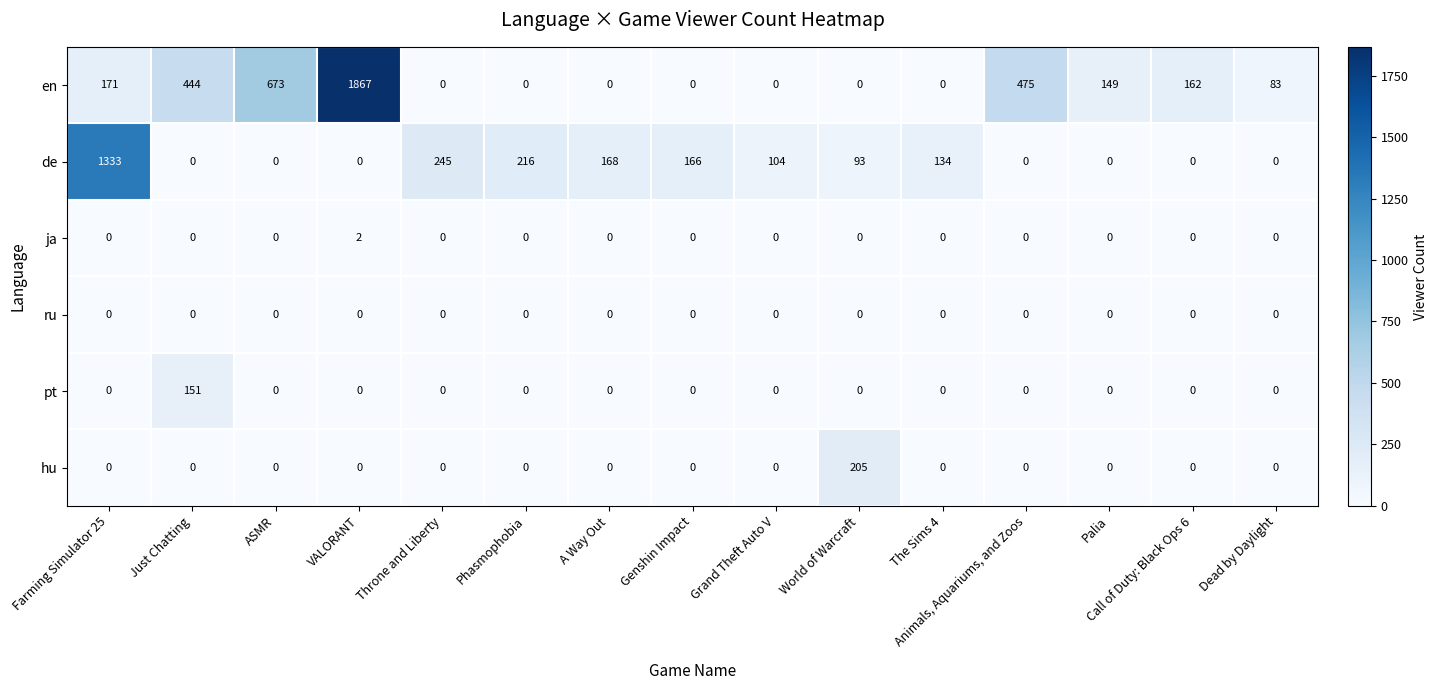

Rank the series by their maximum value, from highest to lowest.

en, de, hu, pt, ja, ru